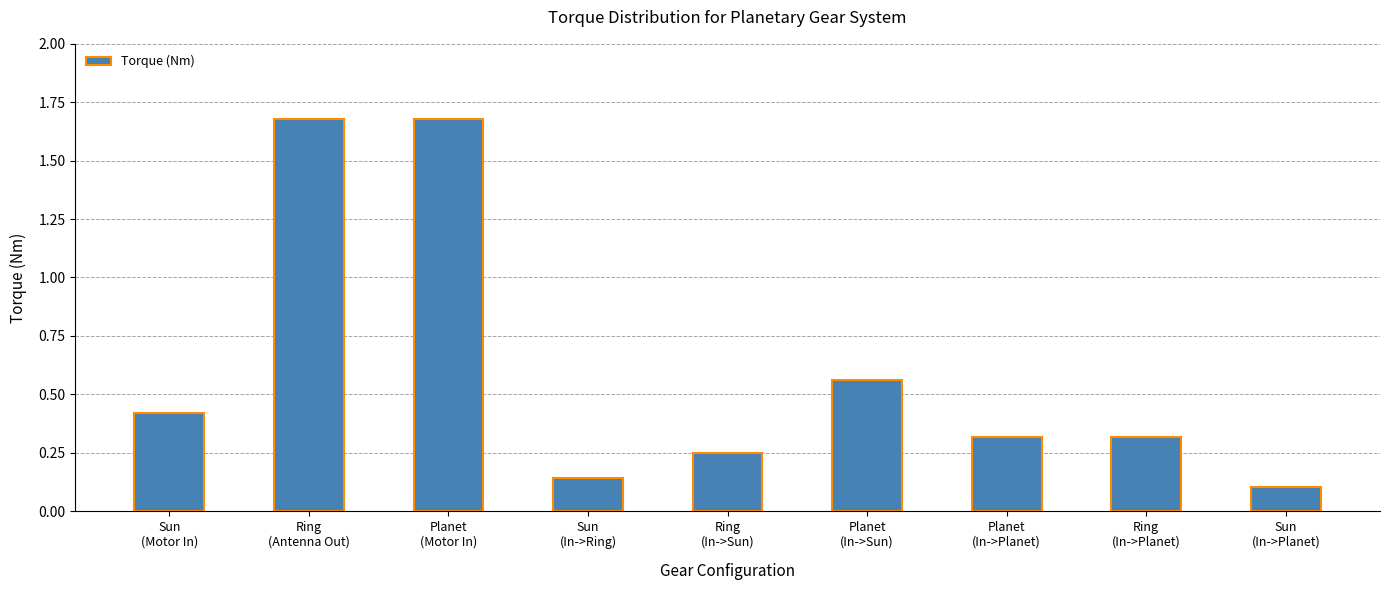

Is it true that the value at Ring
(In->Sun) is 0.1?

False